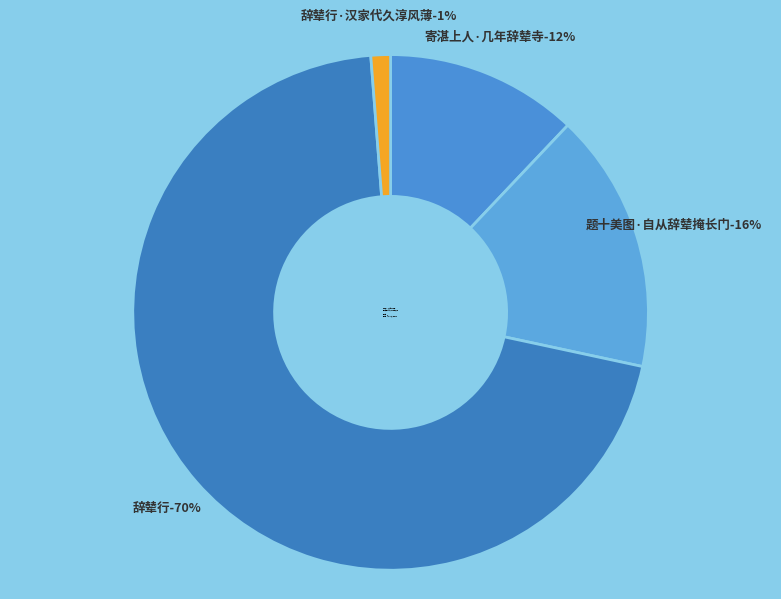

The 辞辇行 slice represents 70% of the pie. True or false?

True